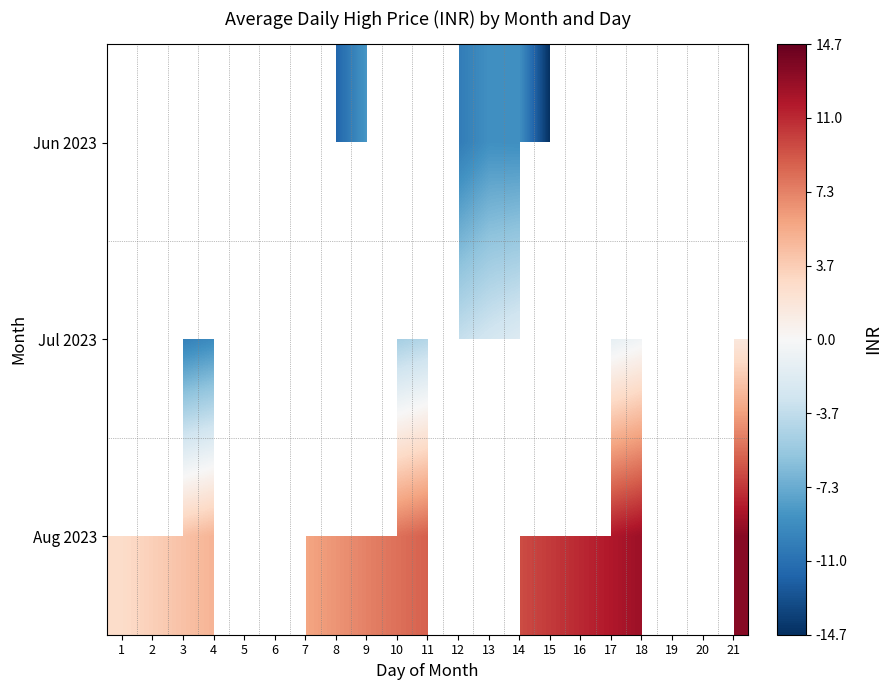

What is the lowest value of the Aug 2023 series?

2.7